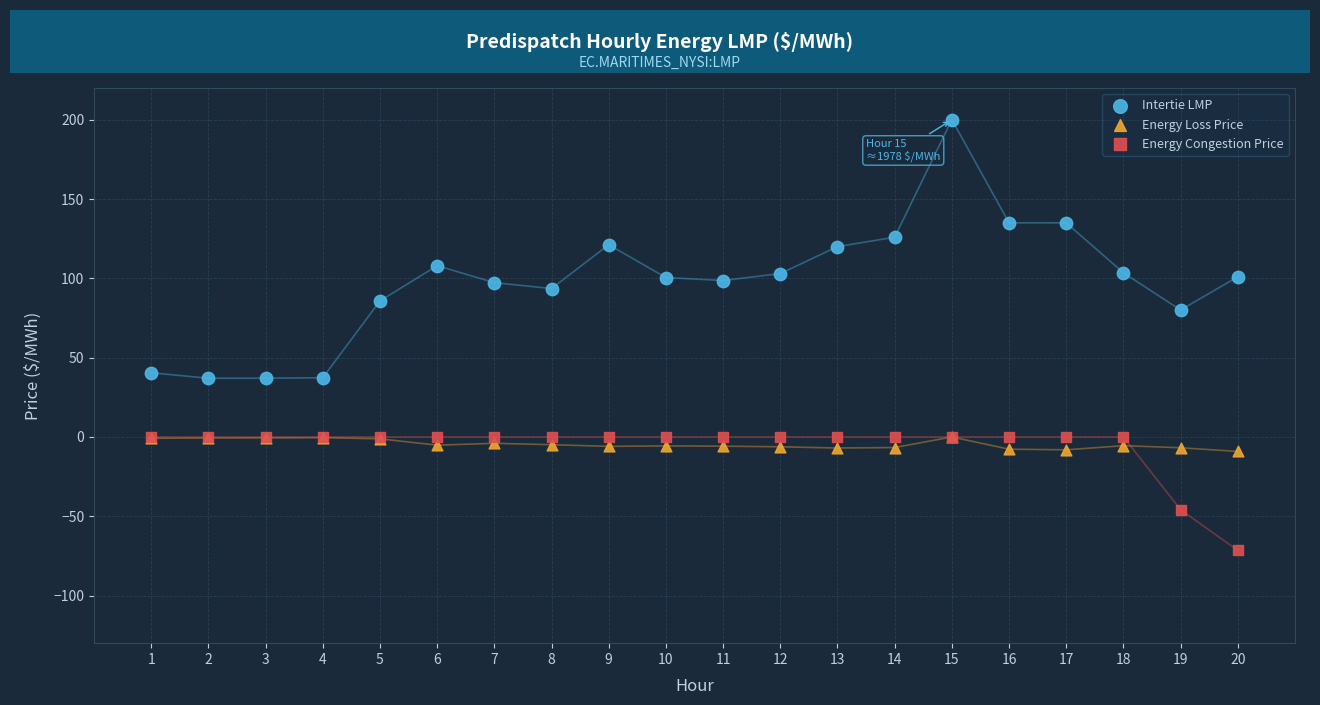

Across all series, what Y value is closest to 64?

80.0